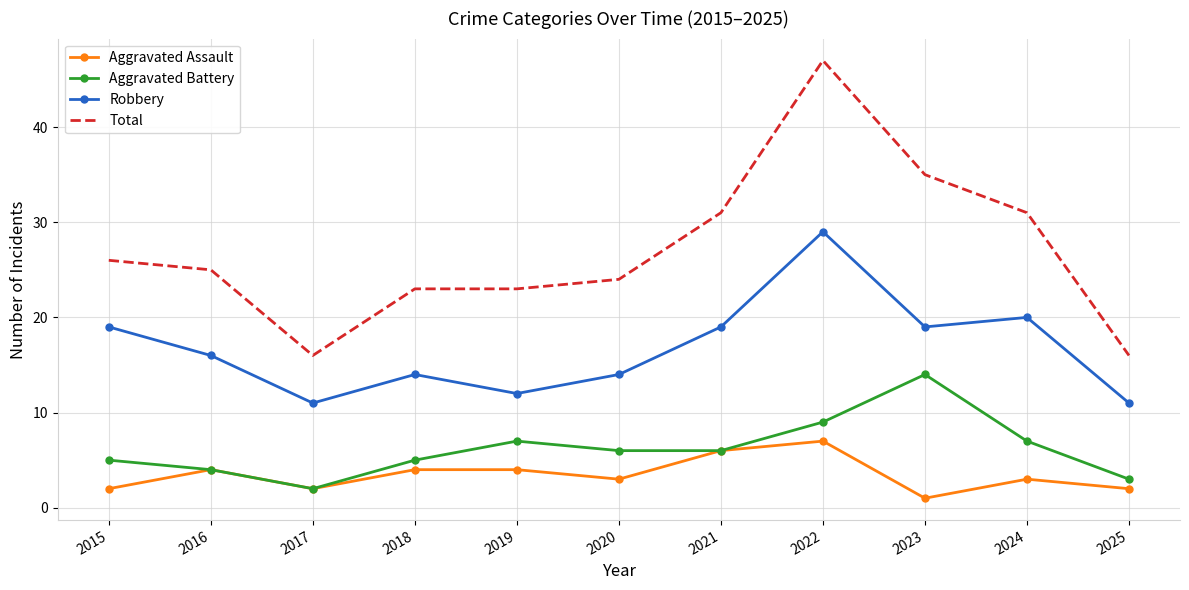

Reading left to right, transcribe all the data shown in this chart.

Aggravated Assault: 2015=2	2016=4	2017=2	2018=4	2019=4	2020=3	2021=6	2022=7	2023=1	2024=3	2025=2
Aggravated Battery: 2015=5	2016=4	2017=2	2018=5	2019=7	2020=6	2021=6	2022=9	2023=14	2024=7	2025=3
Robbery: 2015=19	2016=16	2017=11	2018=14	2019=12	2020=14	2021=19	2022=29	2023=19	2024=20	2025=11
Total: 2015=26	2016=25	2017=16	2018=23	2019=23	2020=24	2021=31	2022=47	2023=35	2024=31	2025=16